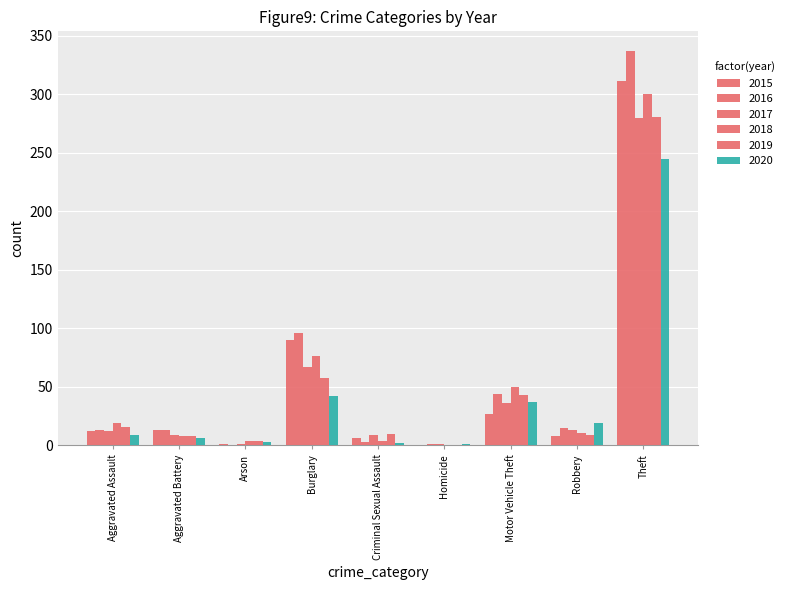

Between Aggravated Assault and Motor Vehicle Theft, which series saw the biggest shift?

2016